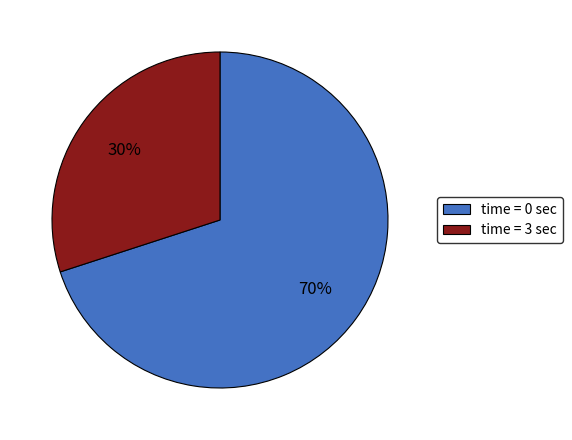

To the nearest percent, what is the average slice percentage?

50%